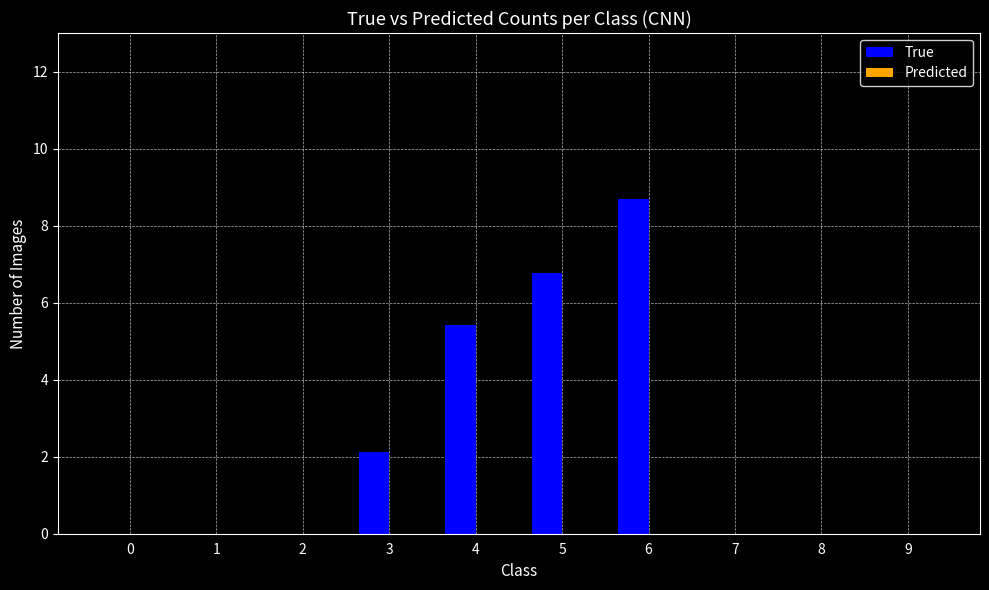

Between 5 and 3, which is larger?

5